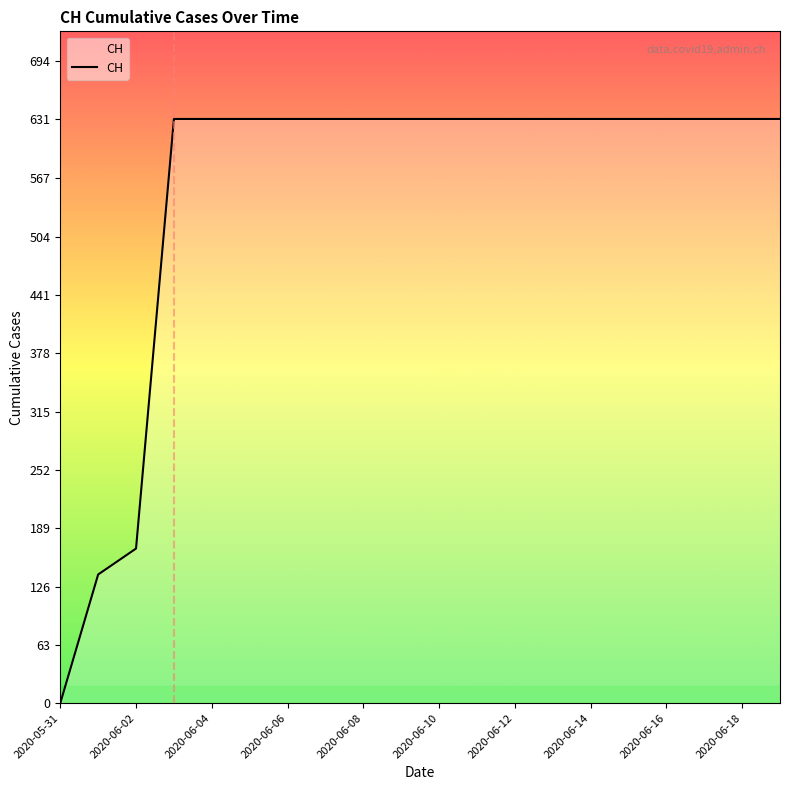

What is the maximum value shown in the chart?

631